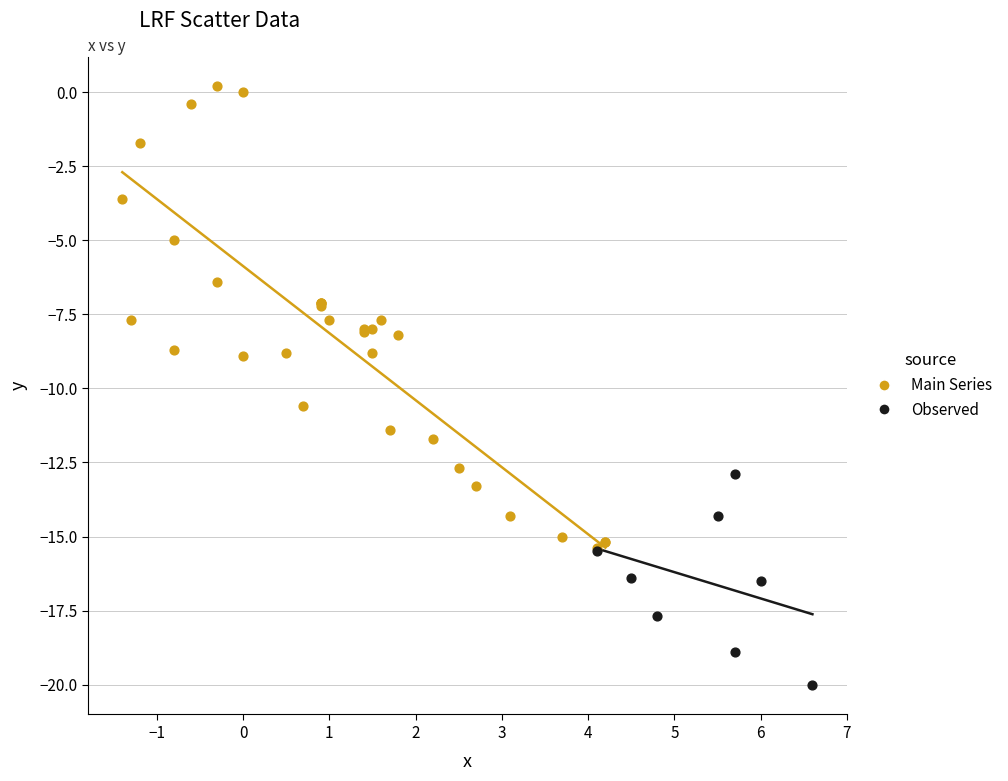

Which series has the widest spread of Y values?

Main Series